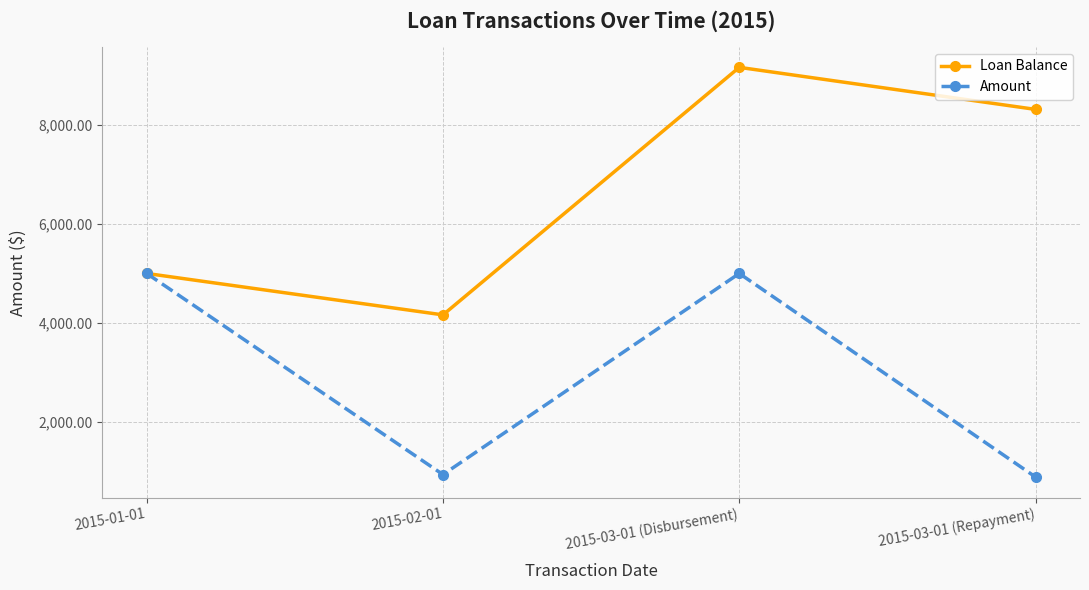

What is the difference between the highest and lowest values at 2015-02-01?

3225.5